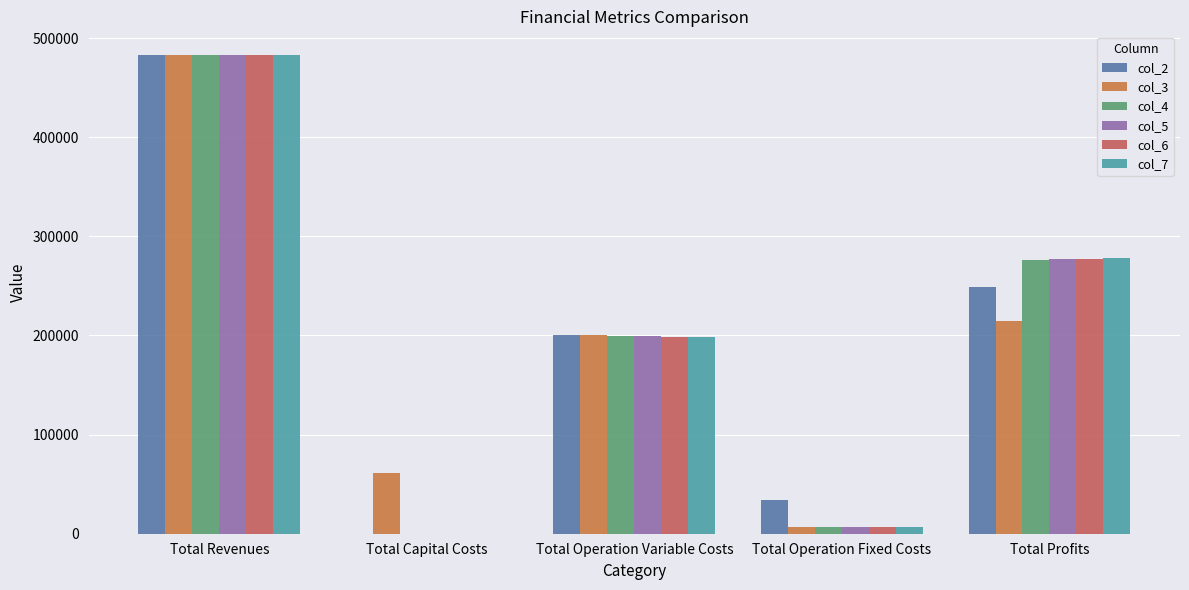

Reading left to right, list all the values displayed in this chart.

col_2: 482703.1	0.0	200633.8	33627.6	248441.8
col_3: 482577.7	61600.0	200121.8	6473.3	214382.5
col_4: 482577.7	-0.0	199667.5	6473.3	276436.9
col_5: 482577.7	0.0	199212.5	6473.3	276891.8
col_6: 482577.7	0.0	198756.9	6473.3	277347.4
col_7: 482577.7	0.0	198300.7	6473.3	277803.7